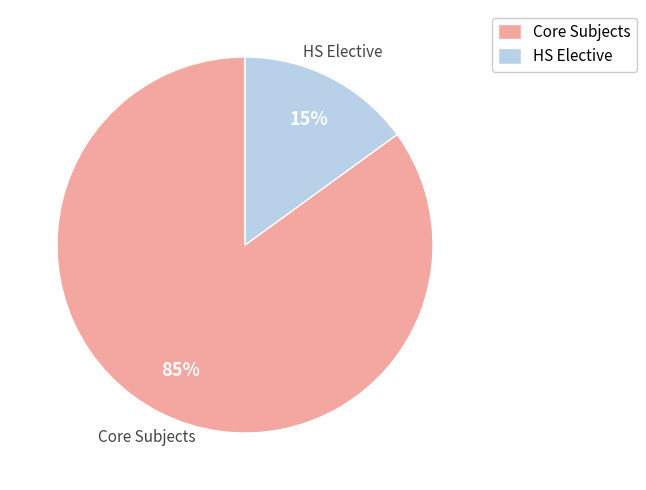

What is the largest slice in the pie chart?

Core Subjects